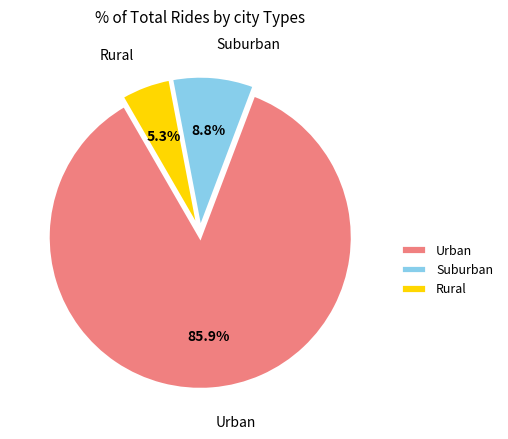

Is there any slice that represents more than half of the pie?

Yes